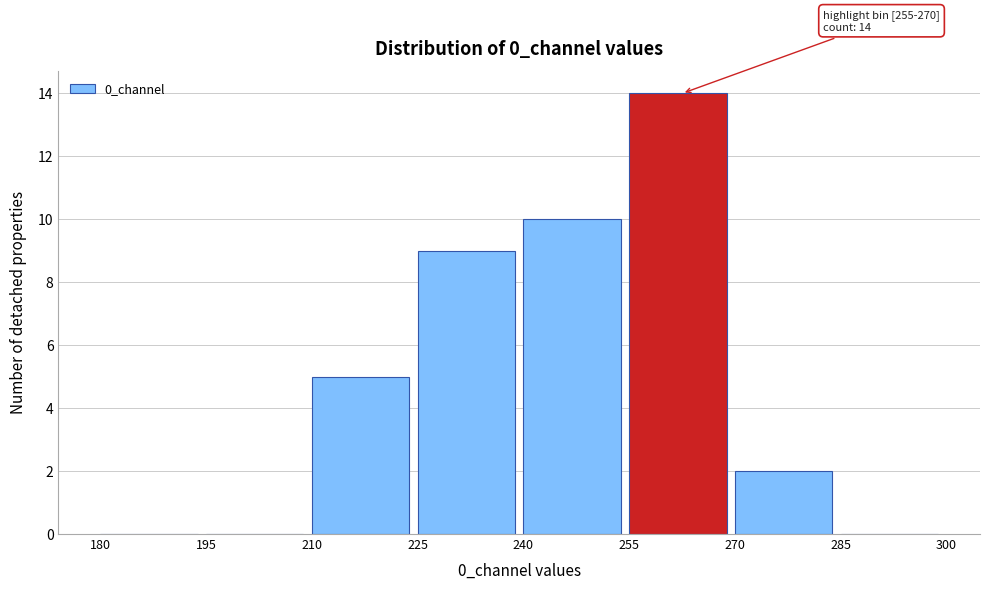

Which range on the x-axis has the tallest bar?

255 to 270